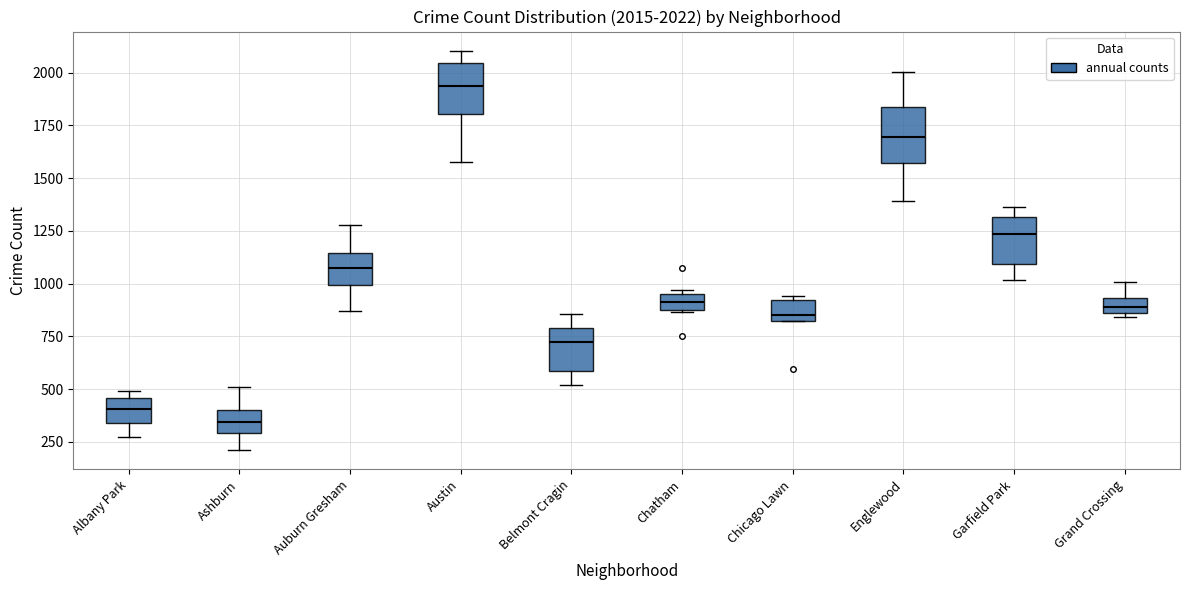

Which box has the highest median line?

Austin